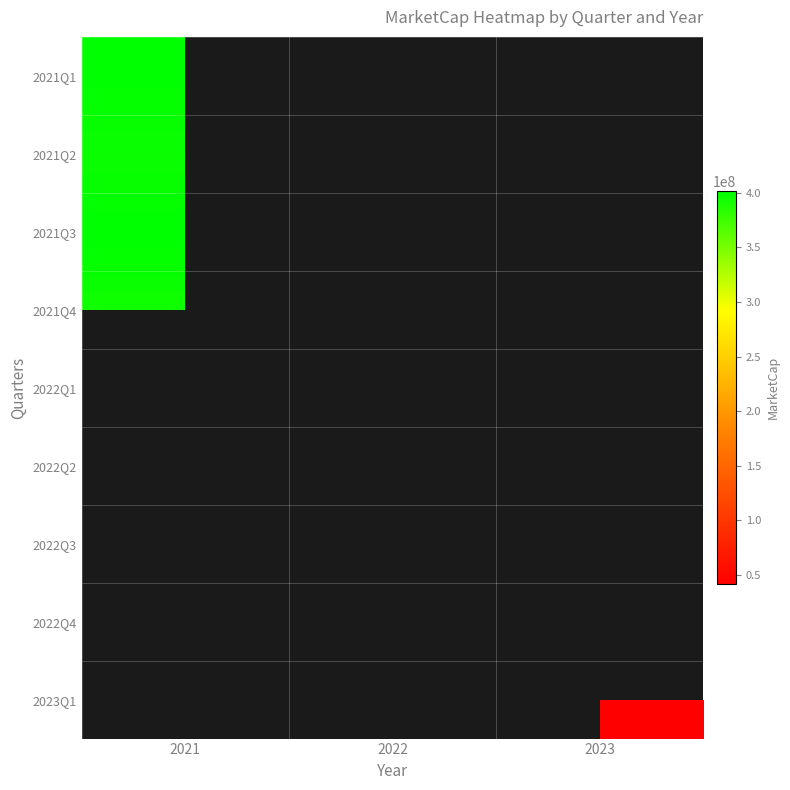

At which label is 2021Q3 closest to 401375000?

2021